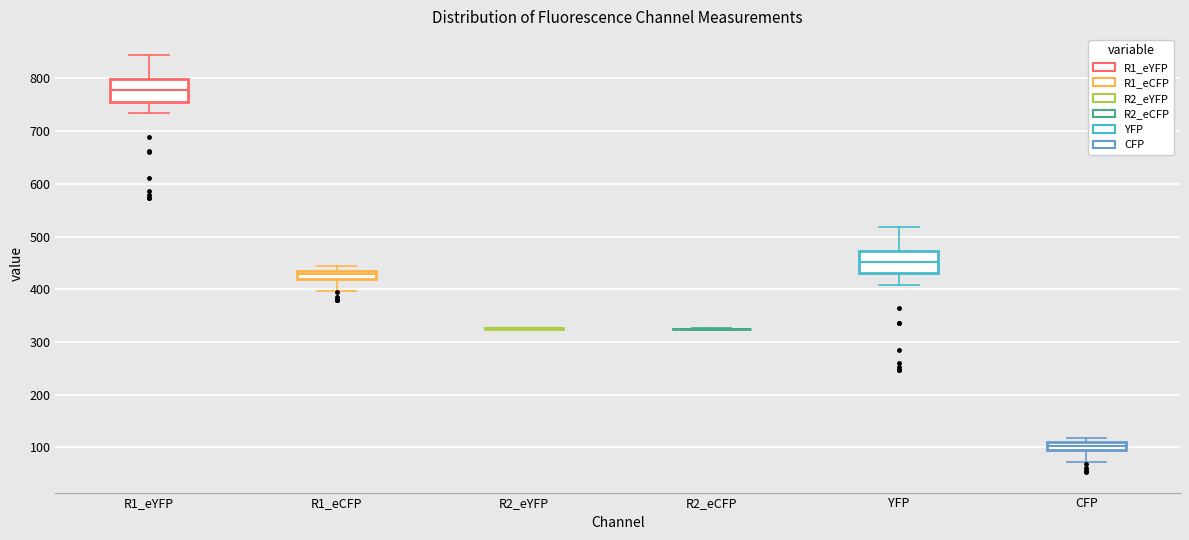

Reading left to right, transcribe this box plot: for each box, give where its median line is, the range the box spans, and where its two whiskers end, as read against the y-axis. The values are not printed on the chart, so give them approximately, as read against the axis.

R1_eYFP: median 780, box 760 to 800, whiskers 730 to 840
R1_eCFP: median 430 (inside the box), box 420 to 430, whiskers 400 to 440
R2_eYFP: box collapsed to a line at 330, whiskers 320 to 330
R2_eCFP: box collapsed to a line at 320, whiskers 320 to 330
YFP: median 450, box 430 to 470, whiskers 410 to 520
CFP: median 100, box 90 to 110, whiskers 70 to 120